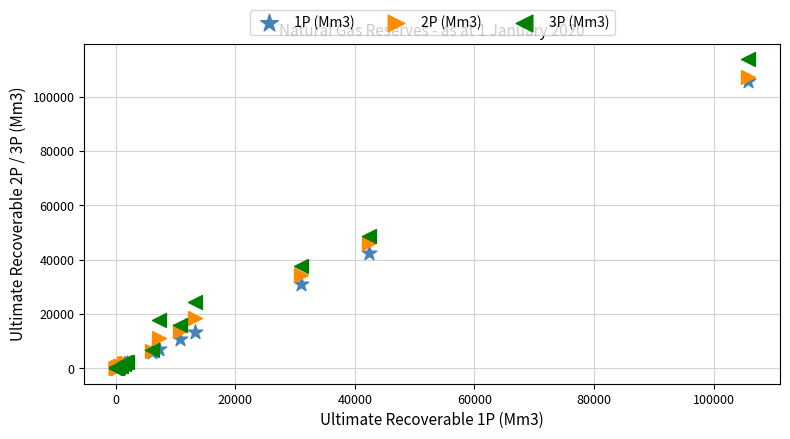

Across all series, what Y value is closest to 56942?

48849.9